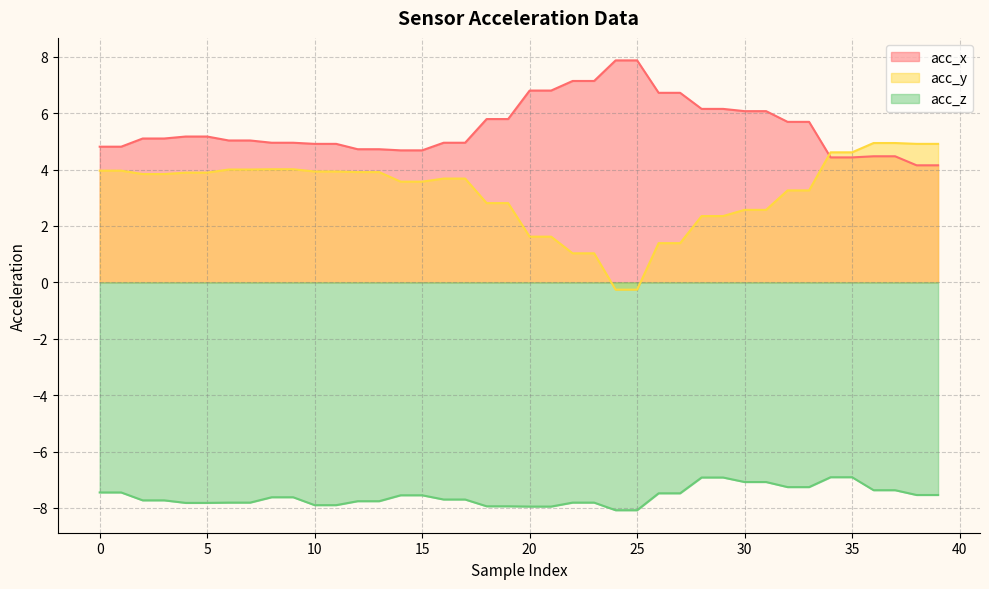

Reading right to left, extract all data points from this chart.

acc_x: 4.2	4.2	4.5	4.5	4.4	4.4	5.7	5.7	6.1	6.1	6.2	6.2	6.7	6.7	7.9	7.9	7.1	7.1	6.8	6.8	5.8	5.8	5.0	5.0	4.7	4.7	4.7	4.7	4.9	4.9	5.0	5.0	5.0	5.0	5.2	5.2	5.1	5.1	4.8	4.8
acc_y: 4.9	4.9	4.9	4.9	4.6	4.6	3.3	3.3	2.6	2.6	2.4	2.4	1.4	1.4	-0.3	-0.3	1.0	1.0	1.6	1.6	2.8	2.8	3.7	3.7	3.6	3.6	3.9	3.9	3.9	3.9	4.0	4.0	4.0	4.0	3.9	3.9	3.8	3.8	4.0	4.0
acc_z: -7.5	-7.5	-7.4	-7.4	-6.9	-6.9	-7.3	-7.3	-7.1	-7.1	-6.9	-6.9	-7.5	-7.5	-8.1	-8.1	-7.8	-7.8	-8.0	-8.0	-7.9	-7.9	-7.7	-7.7	-7.5	-7.5	-7.8	-7.8	-7.9	-7.9	-7.6	-7.6	-7.8	-7.8	-7.8	-7.8	-7.7	-7.7	-7.5	-7.5